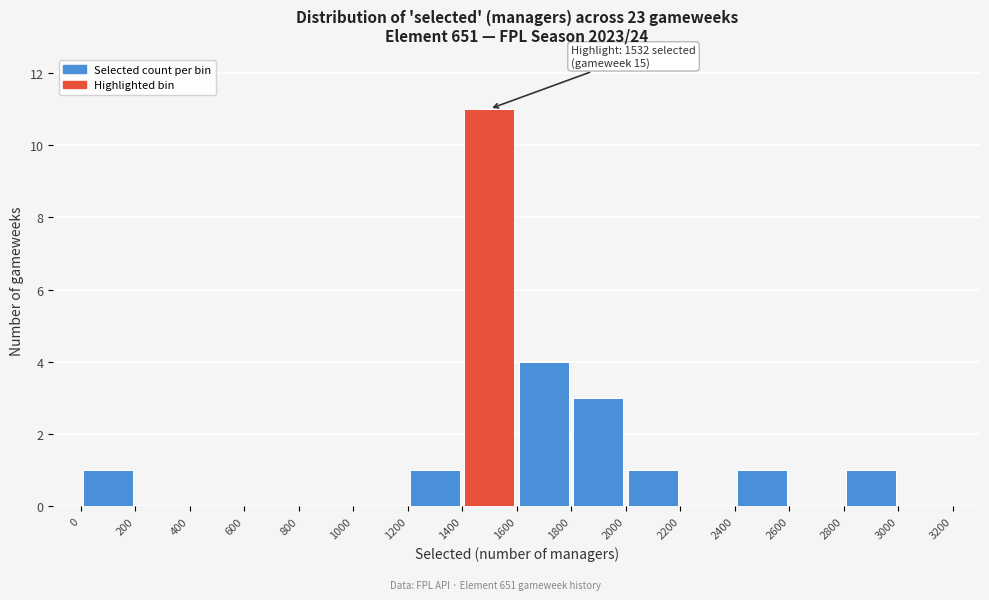

Which range on the x-axis has the tallest bar?

1400 to 1600